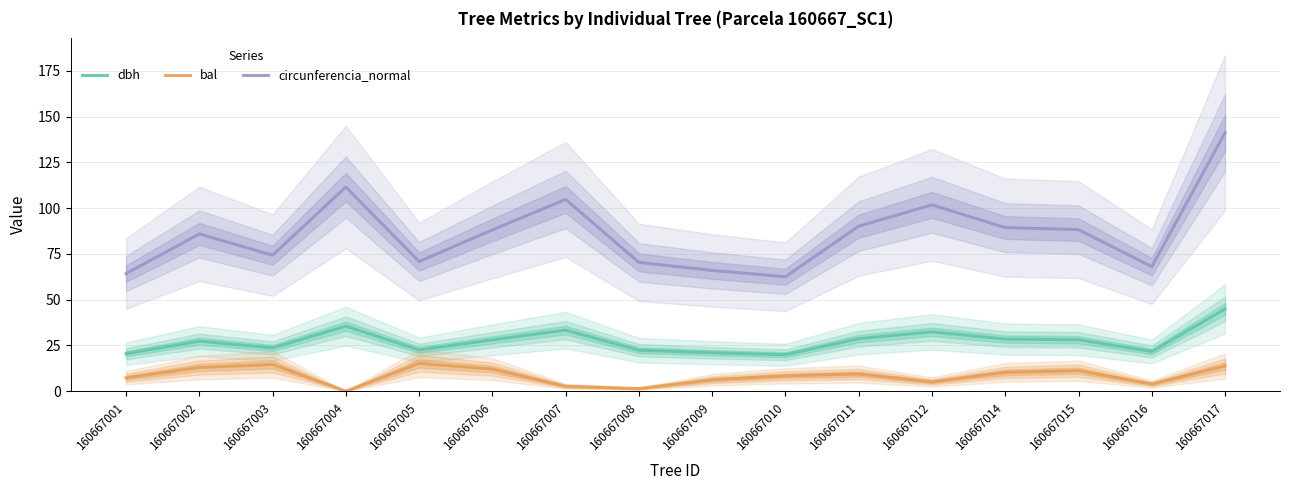

Between 160667010 and 160667005, which is larger?

160667005